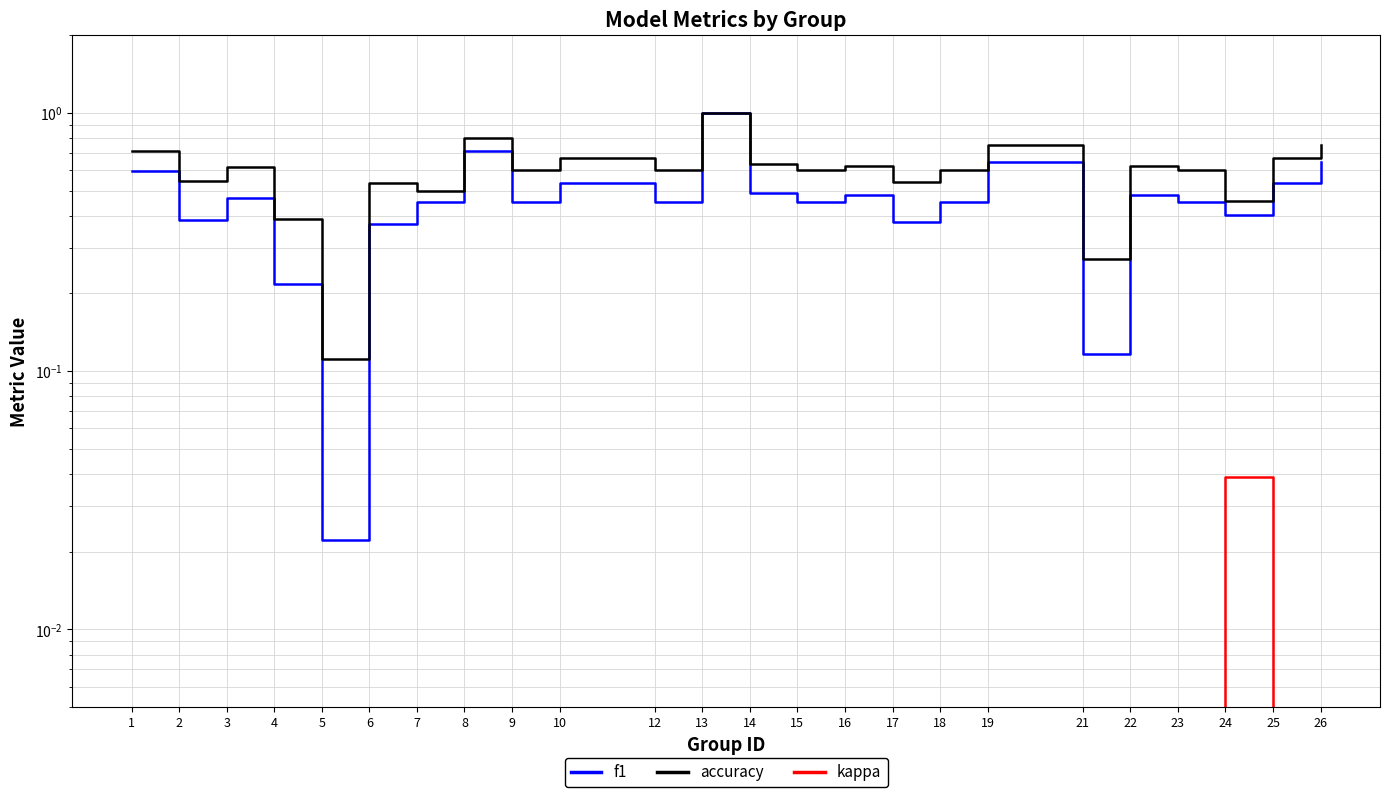

Does the chart have visible grid lines?

Yes